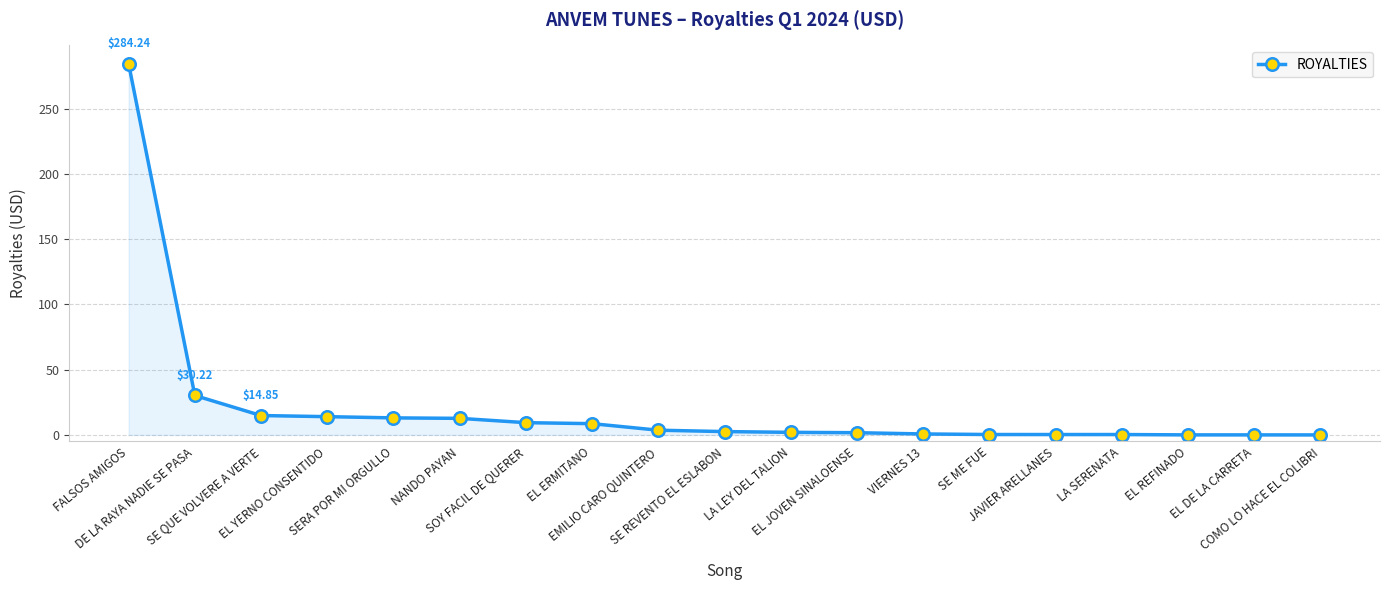

Which has a higher value, FALSOS AMIGOS or SE ME FUE?

FALSOS AMIGOS